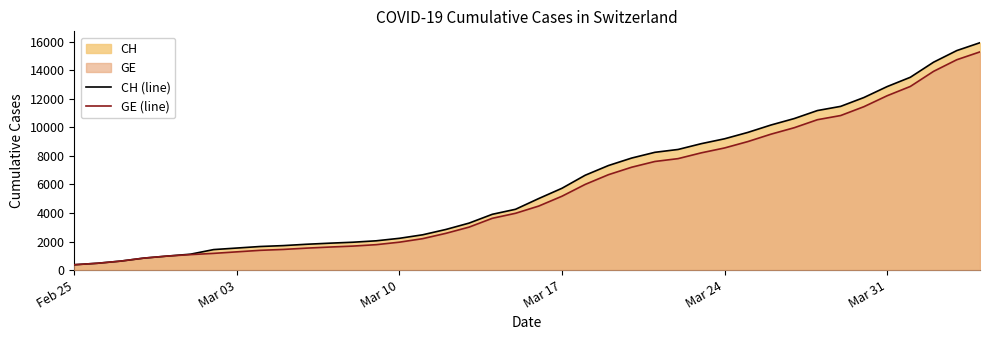

Does the chart display data point markers on the line(s)?

No